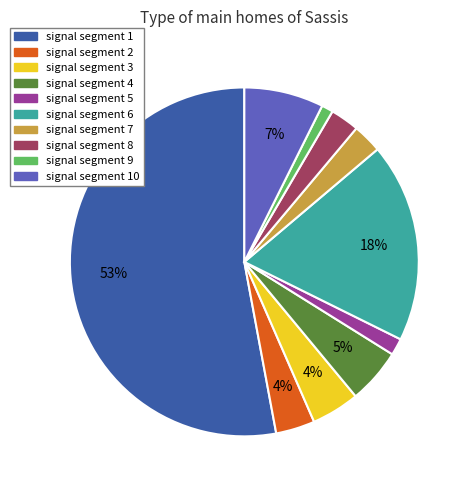

Does any single category account for the majority?

Yes